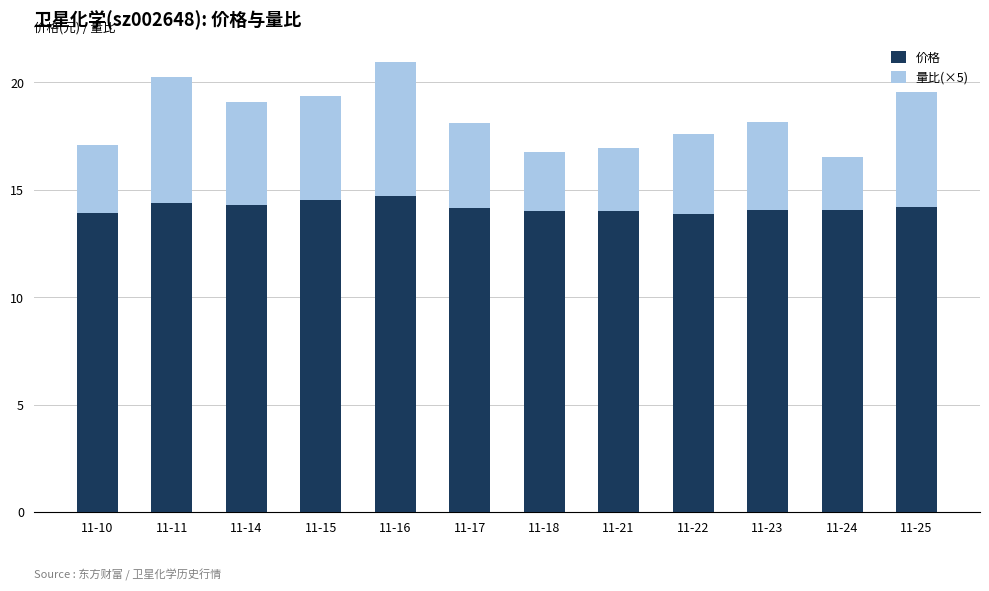

True or false: 价格 has a value of 23.7 at 11-15.

False